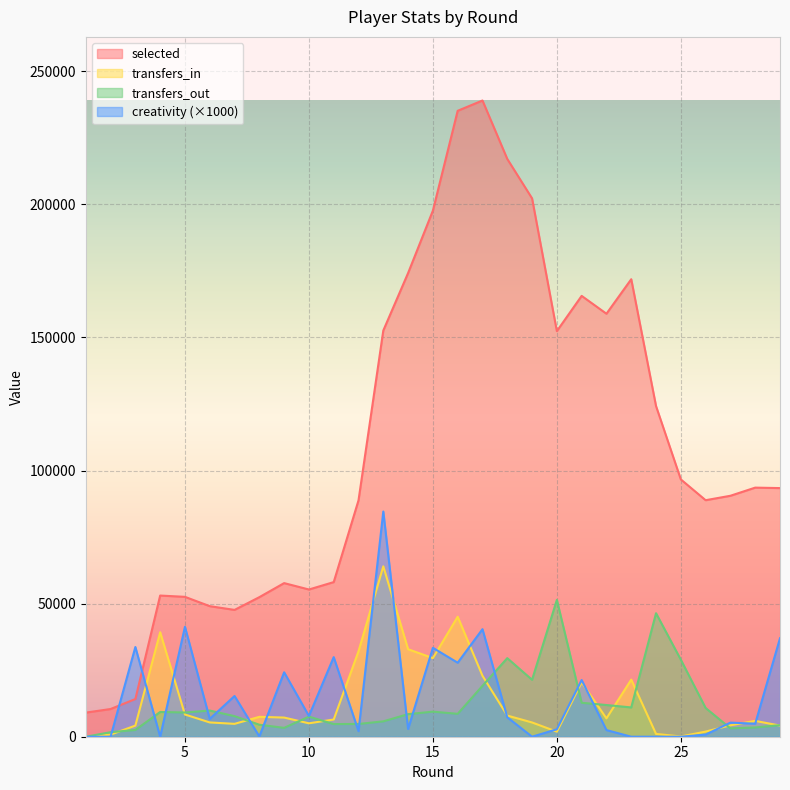

At 8, list the series in order from largest to smallest.

selected, transfers_in, transfers_out, creativity